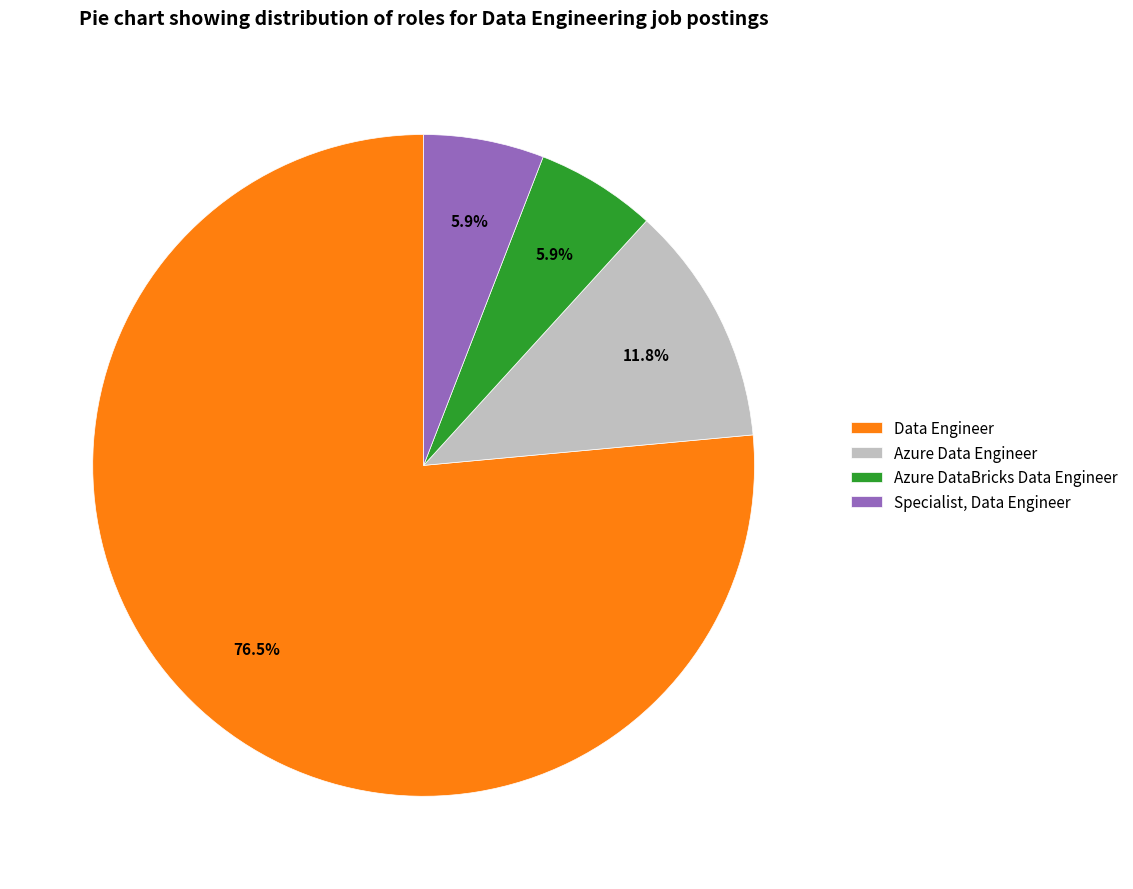

To the nearest percent, what is the difference between the largest and smallest slice percentages?

71%